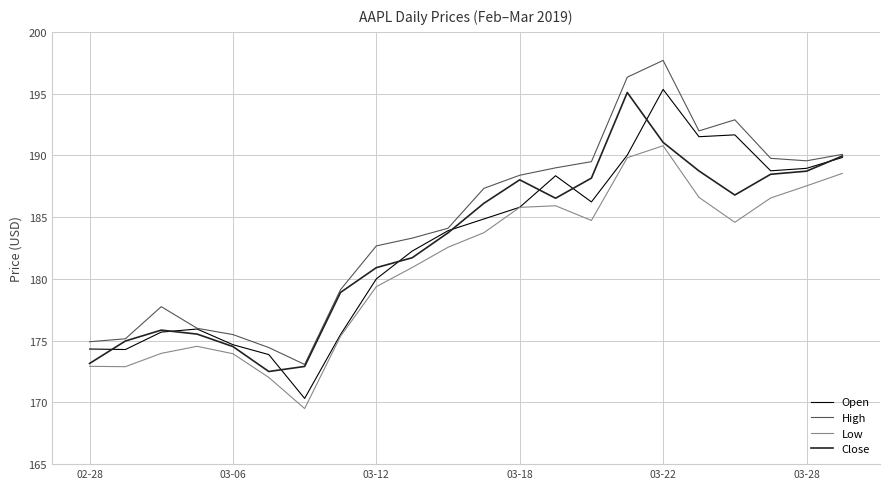

What is the maximum value shown in the chart?

197.7